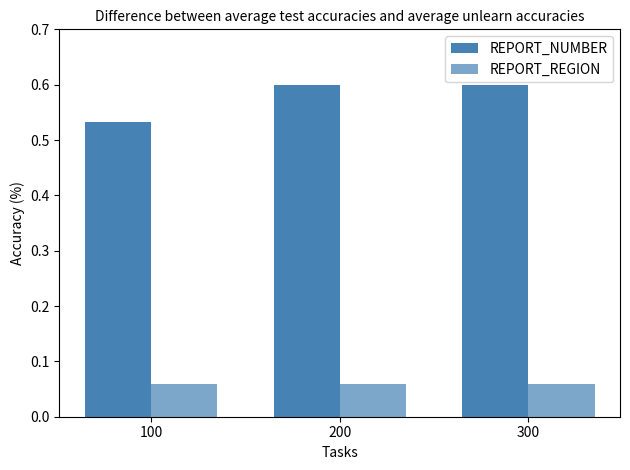

How many bars are there in total?

6